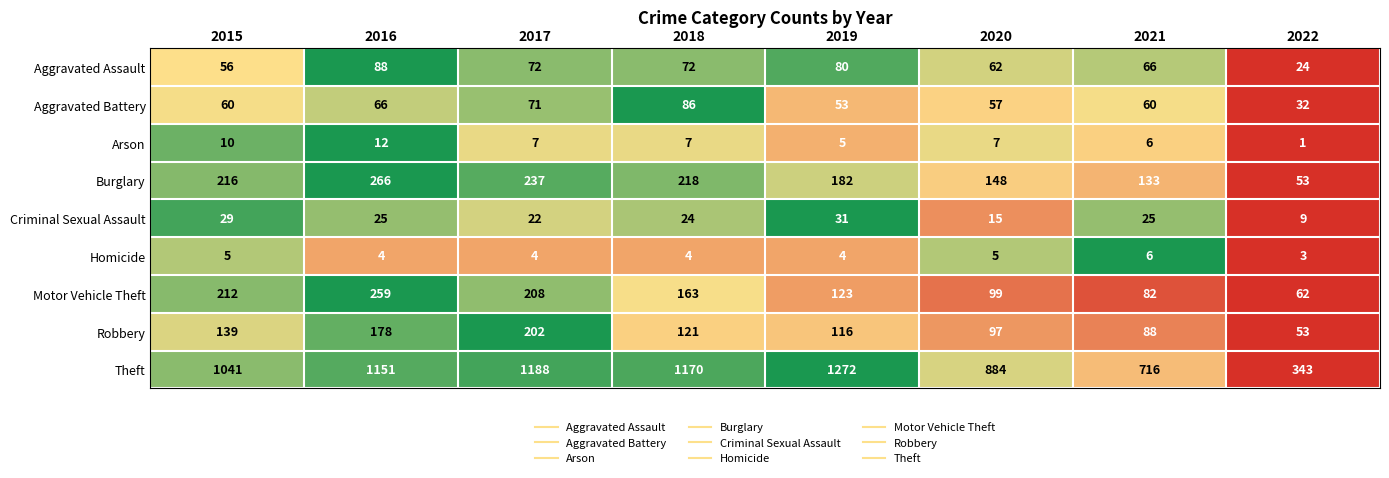

The Motor Vehicle Theft series shows 134 at 2020. True or false?

False